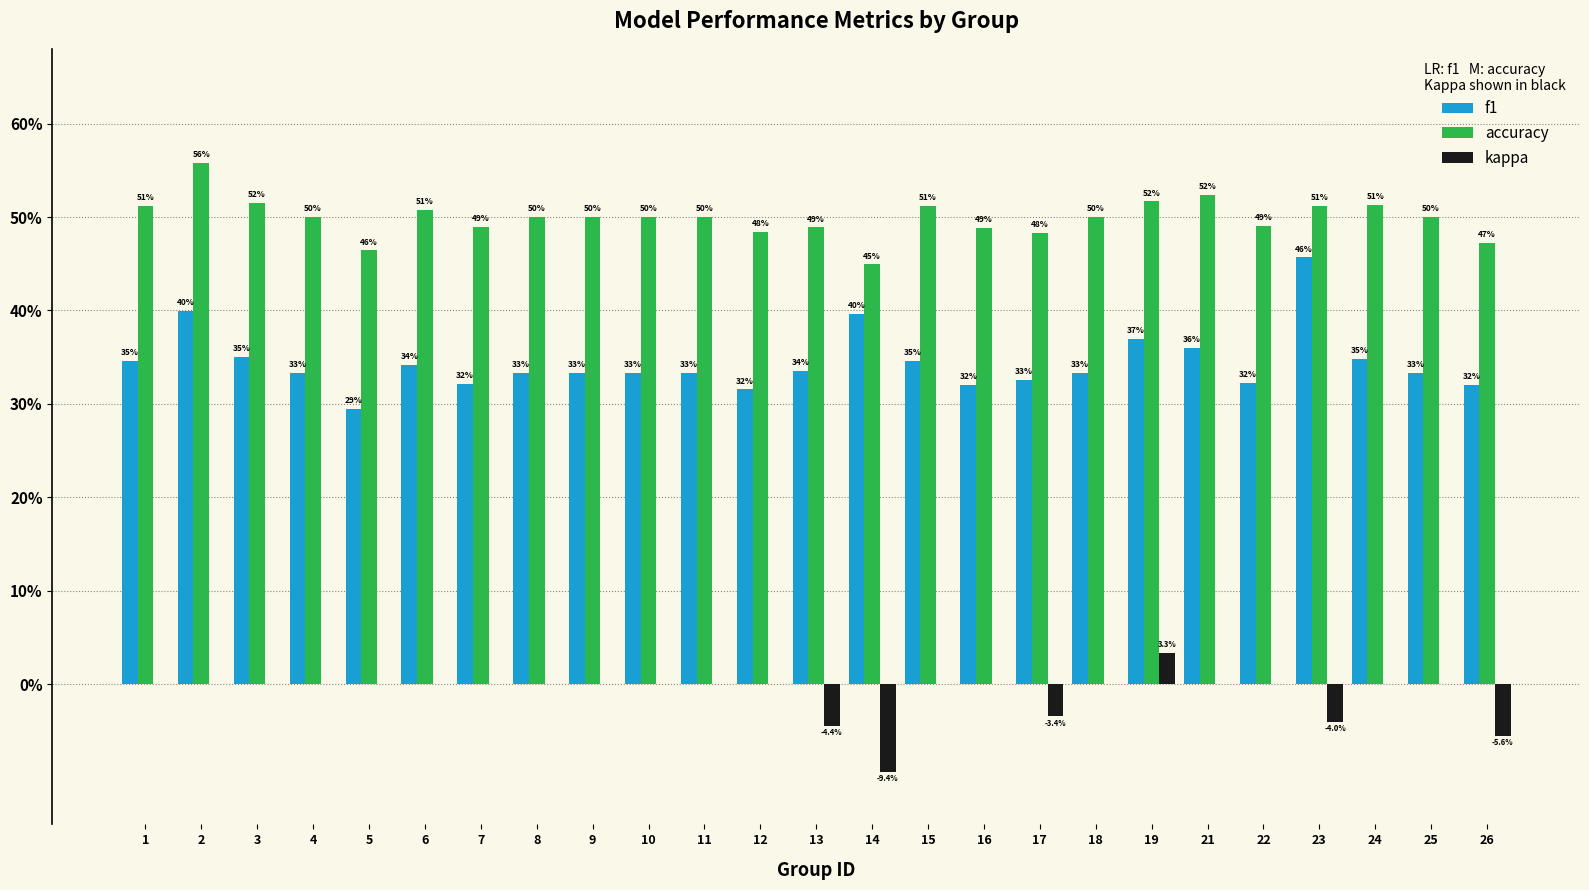

What is the average value of the f1 series?

0.3